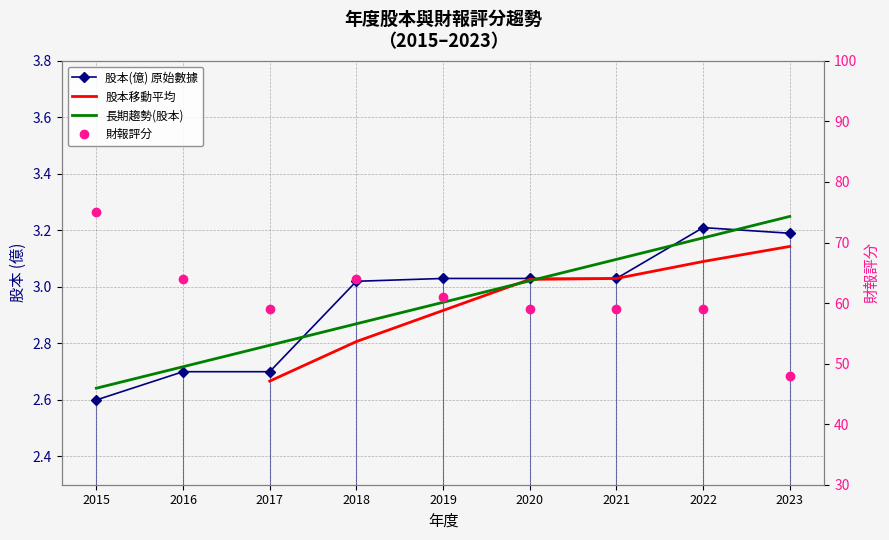

The value of 股本(億) at 2021 is 4.5. True or false?

False